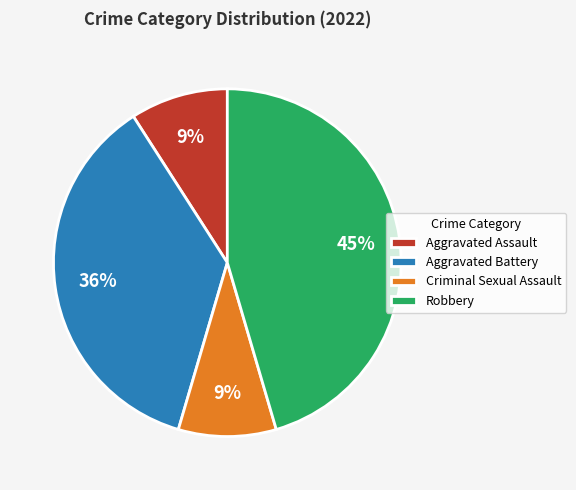

How many slices are in this pie chart?

4